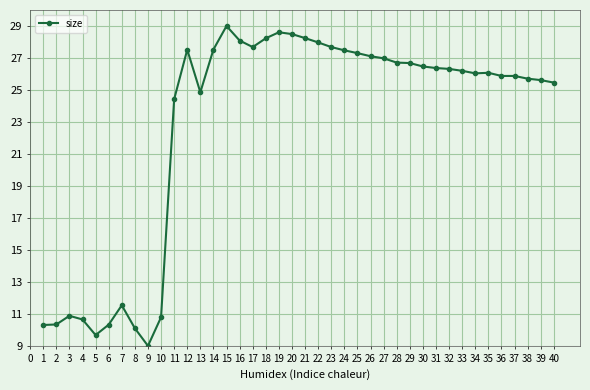

At which category does the chart reach its minimum across all series?

9